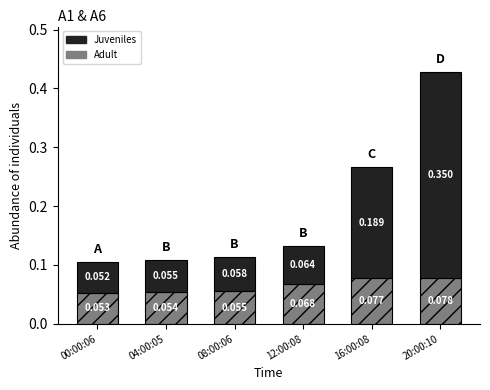

The value of Juveniles at 20:00:10 is 0.3. True or false?

True